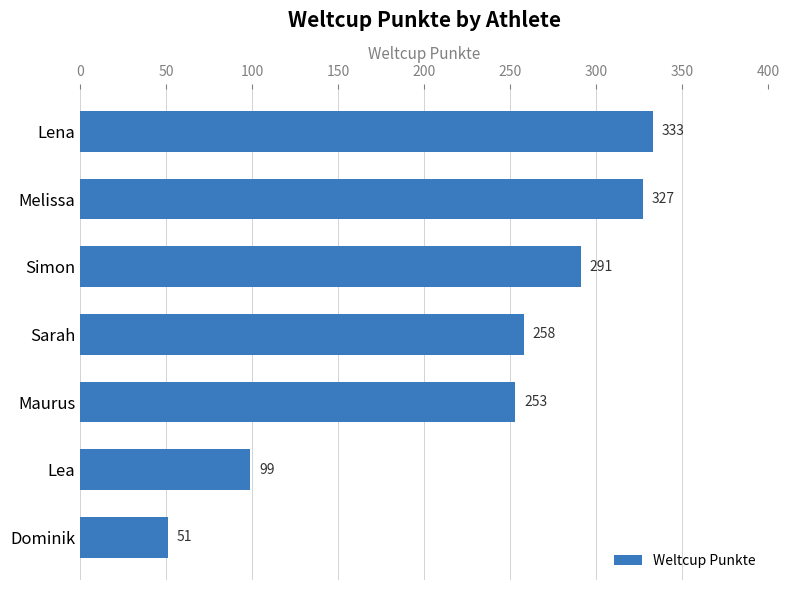

Rank the categories by value from lowest to highest.

Dominik, Lea, Maurus, Sarah, Simon, Melissa, Lena